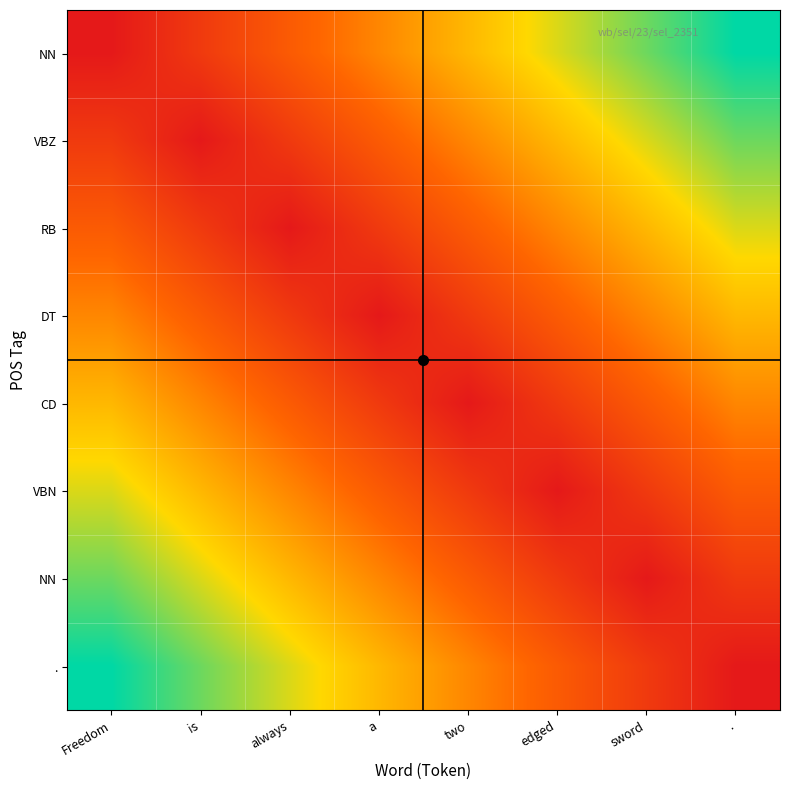

What is the spread (max minus min) of values at is?

85.7